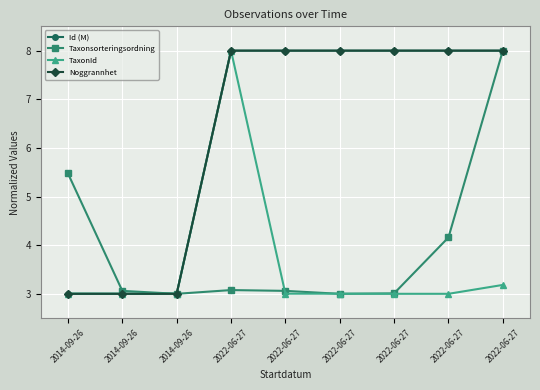

Count the number of categories in the chart.

9